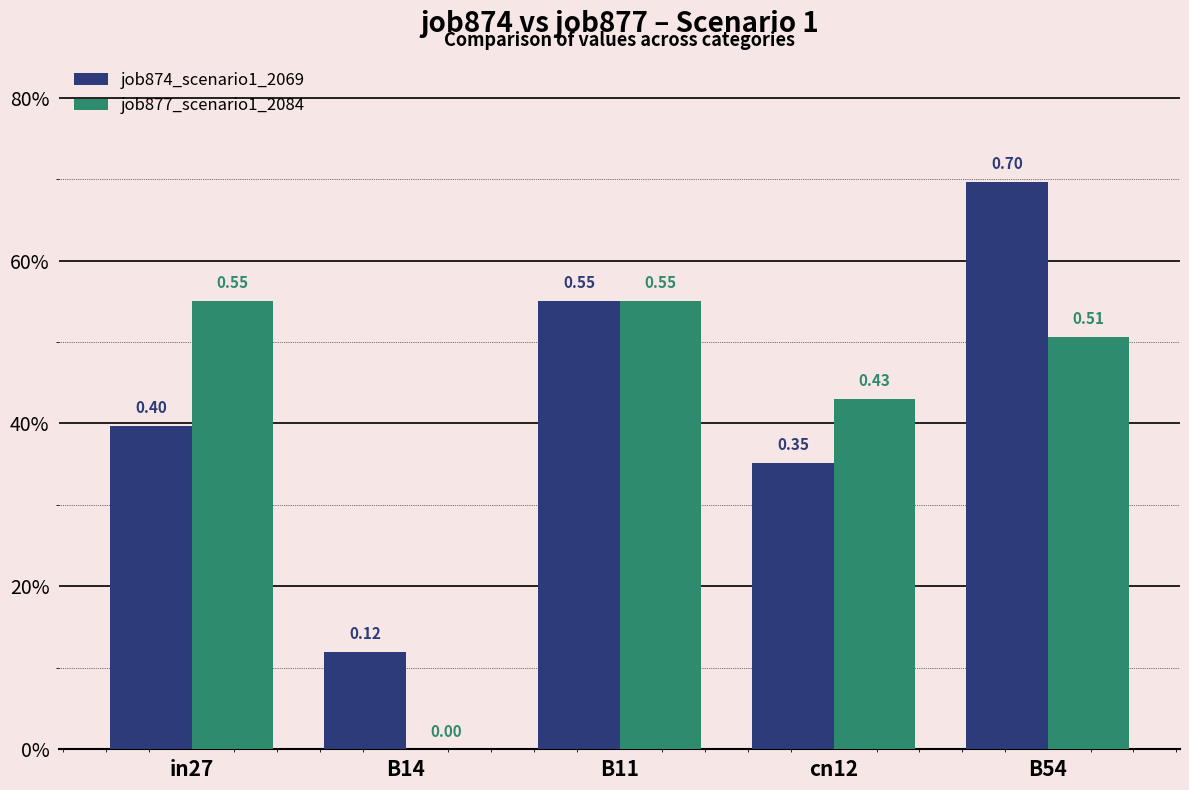

What are all the series names shown in the legend?

job874_scenario1_2069, job877_scenario1_2084